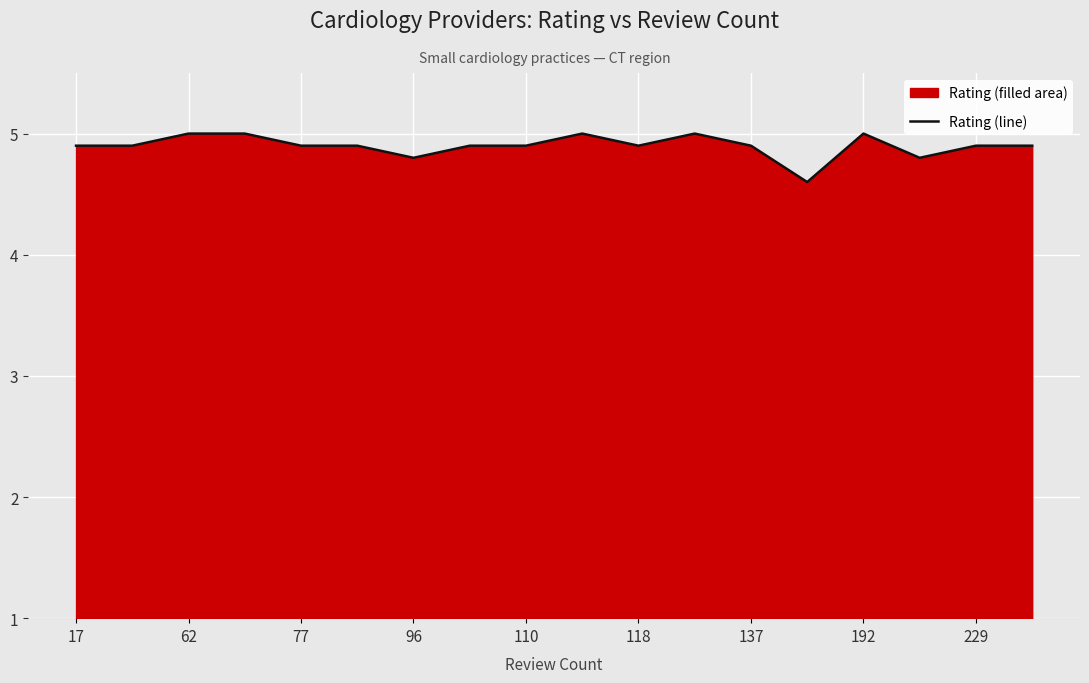

What is the greatest value displayed?

5.0